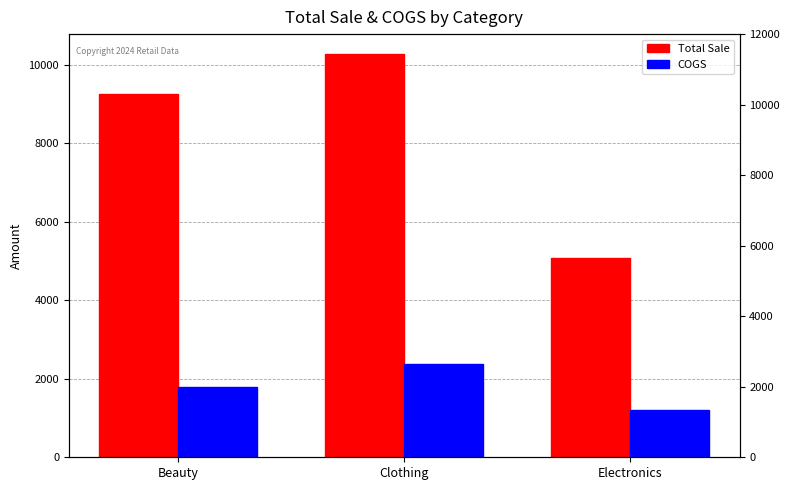

What is the label of the 2nd bar from the left?

Clothing